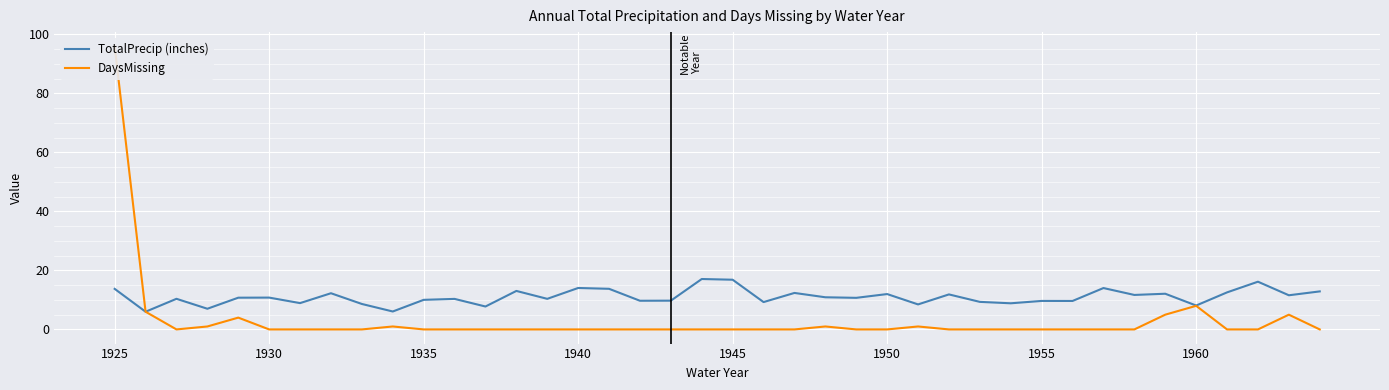

The value of TotalPrecip (inches) at 1945 is 16.9. True or false?

True